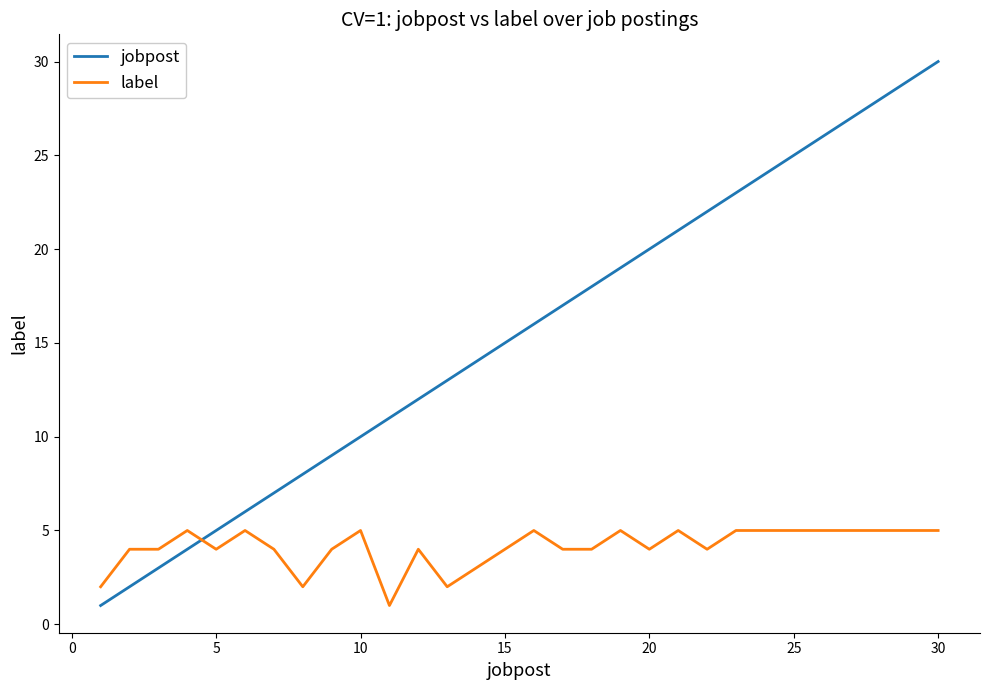

True or false: label has more than 2 interior local peaks.

True